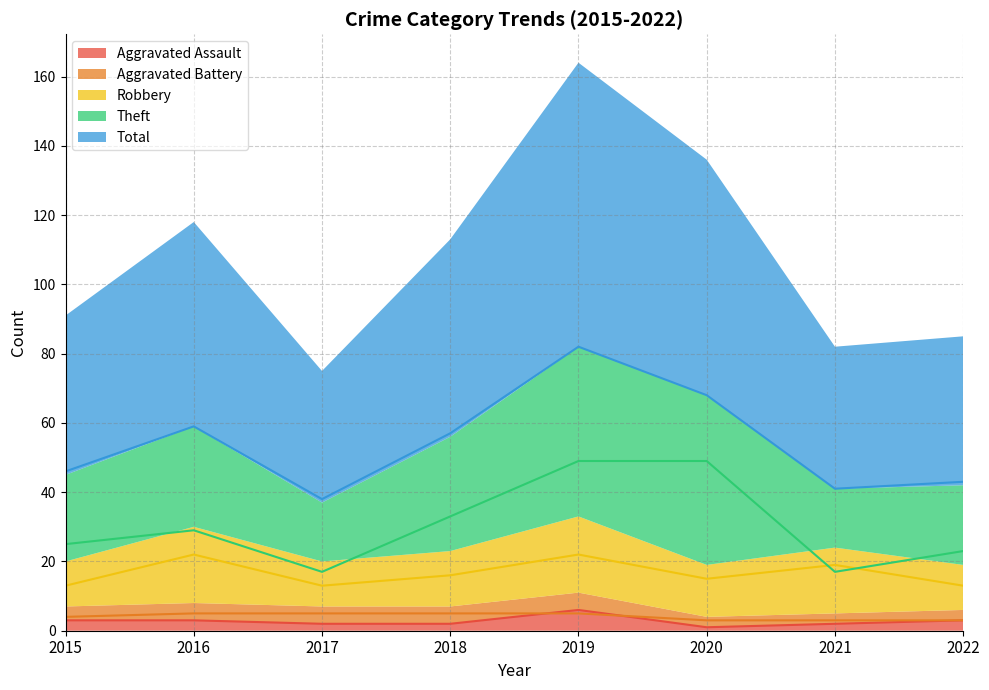

Does the chart have visible grid lines?

Yes